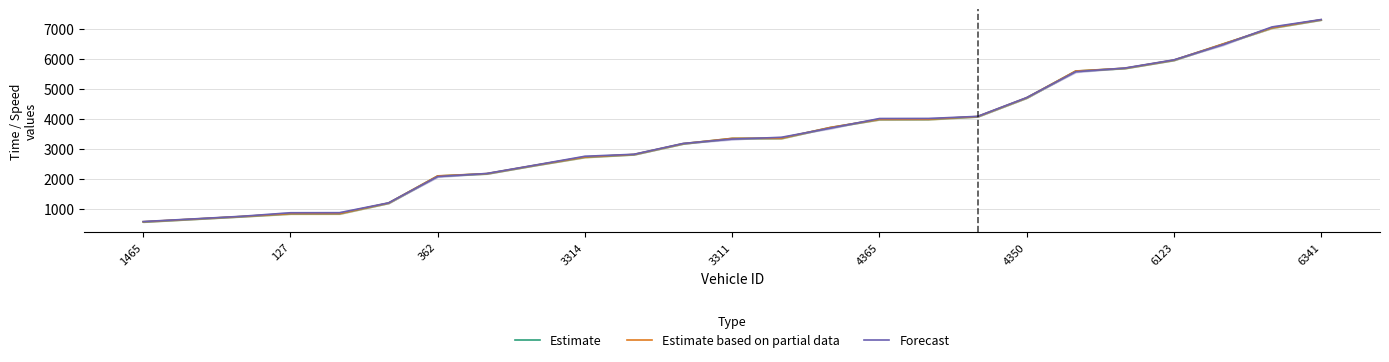

Count the number of categories in the chart.

25